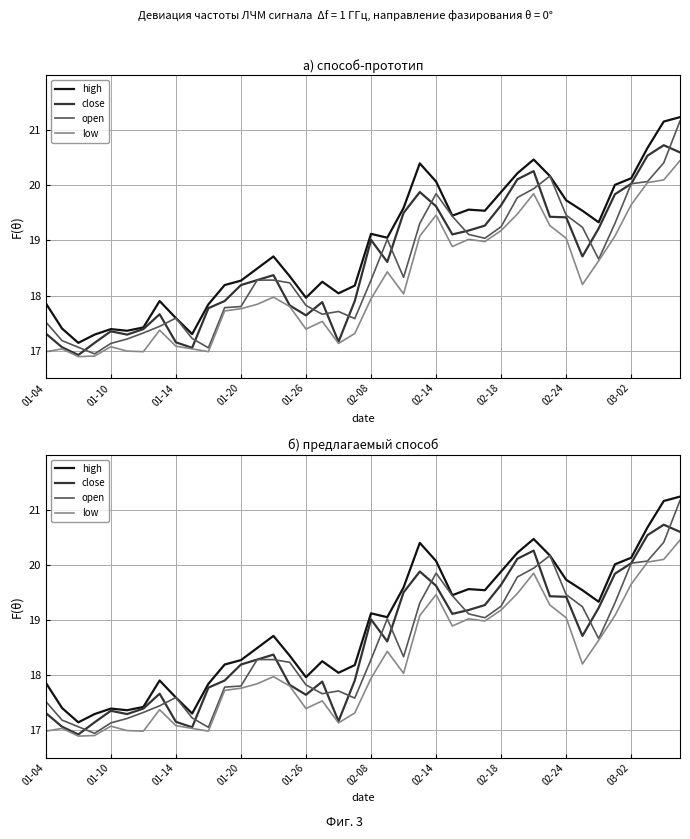

Which series has the largest total across all categories?

high